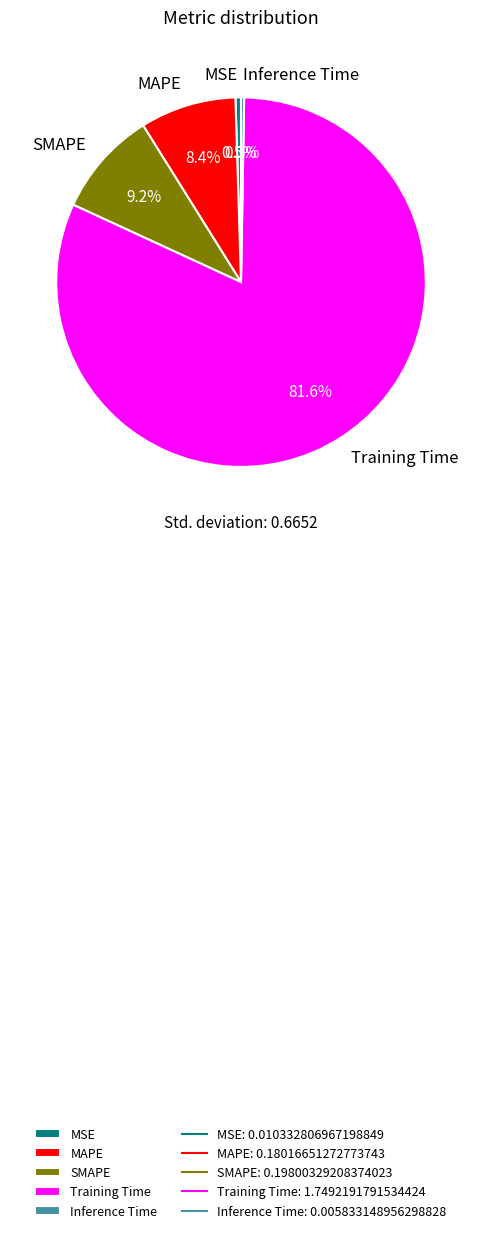

Is Training Time the majority of the pie?

Yes